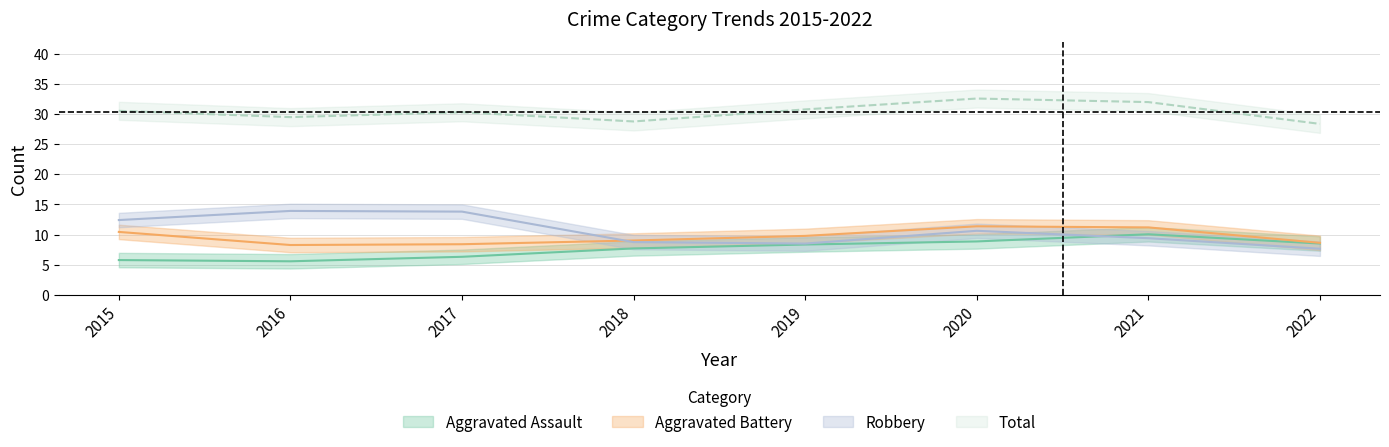

List the series in order of their peak value, lowest first.

Aggravated Assault, Aggravated Battery, Robbery, Total